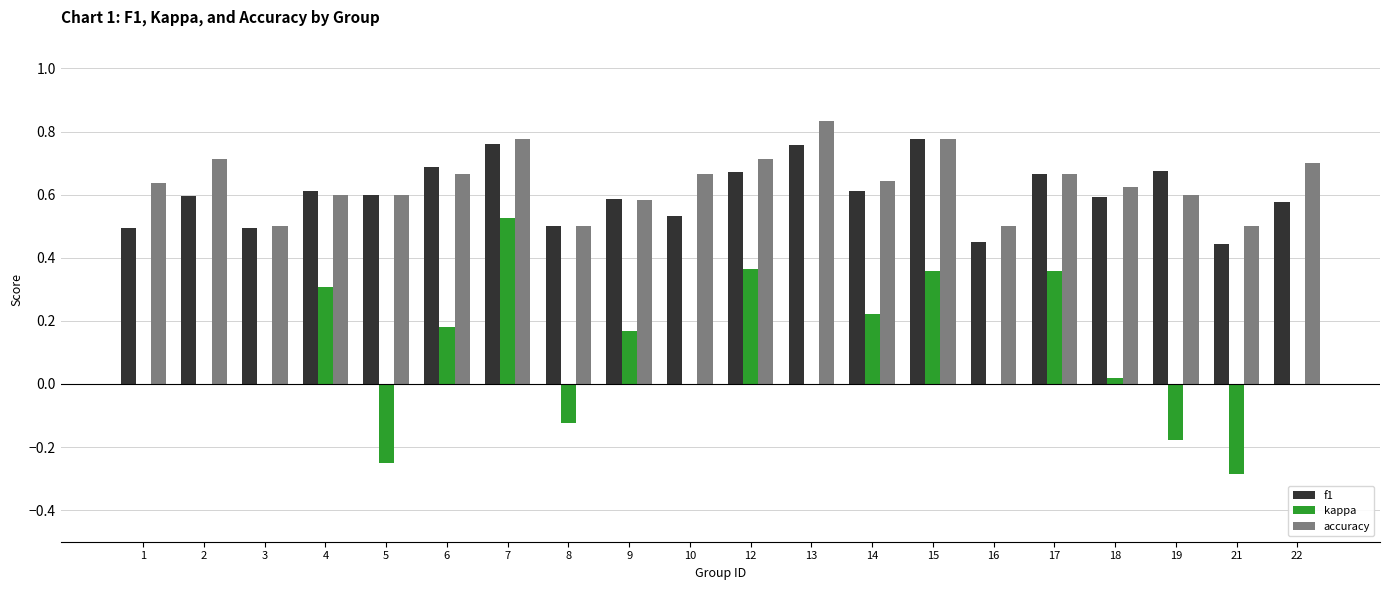

Which series changed the most between 2 and 19?

kappa